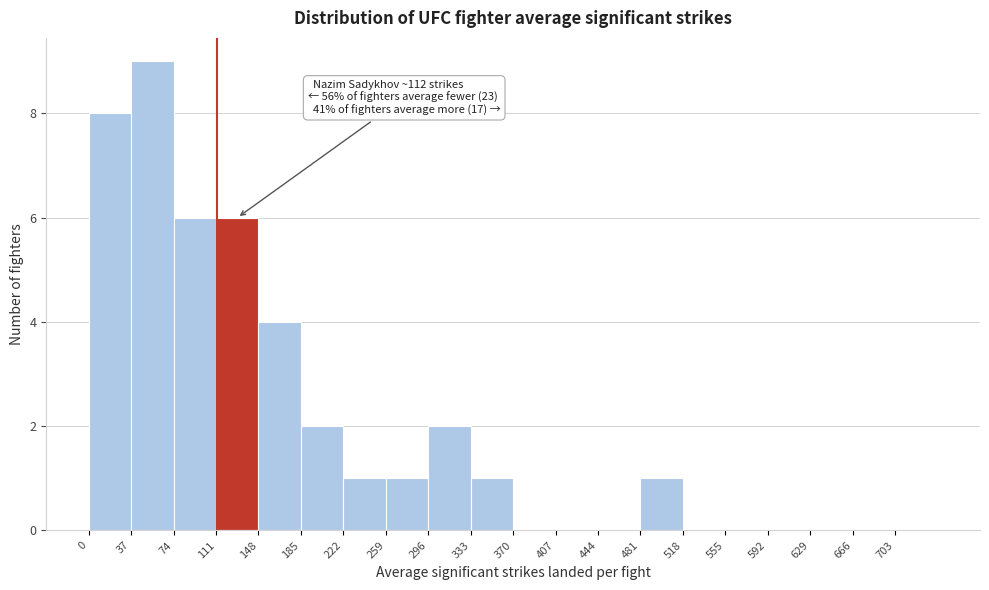

Which range on the x-axis has the tallest bar?

37 to 74